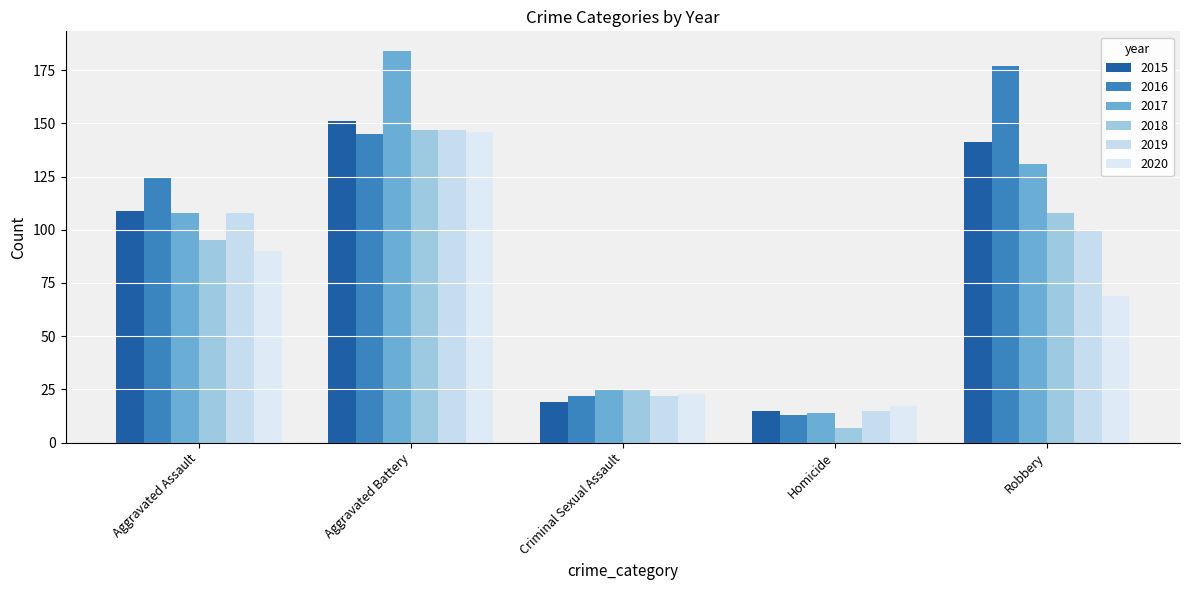

What position from the left is Criminal Sexual Assault?

3